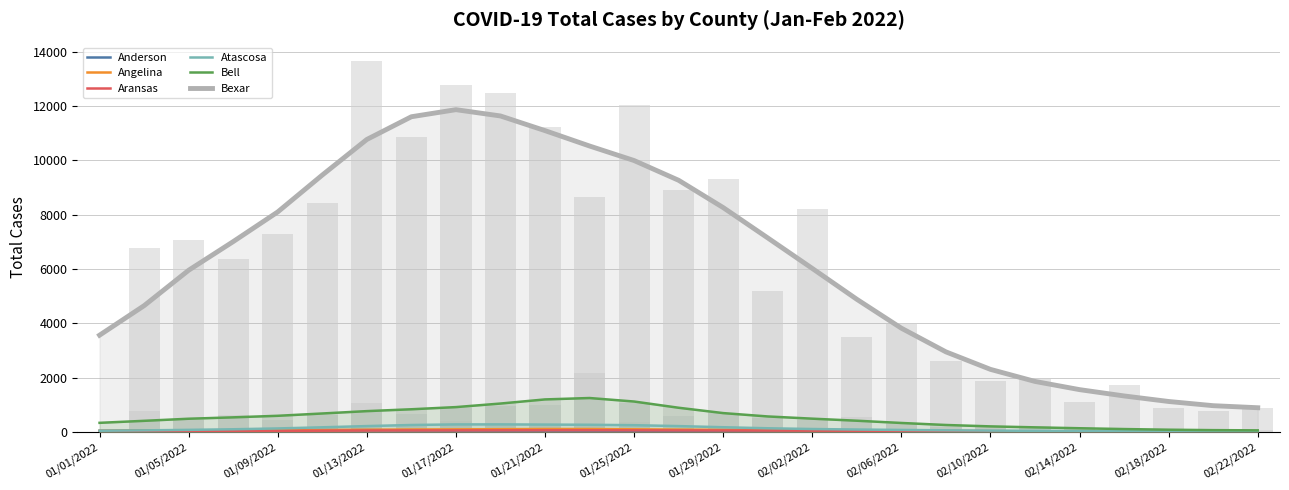

Is it true that Bexar equals 5388.4 at 01/21/2022?

False